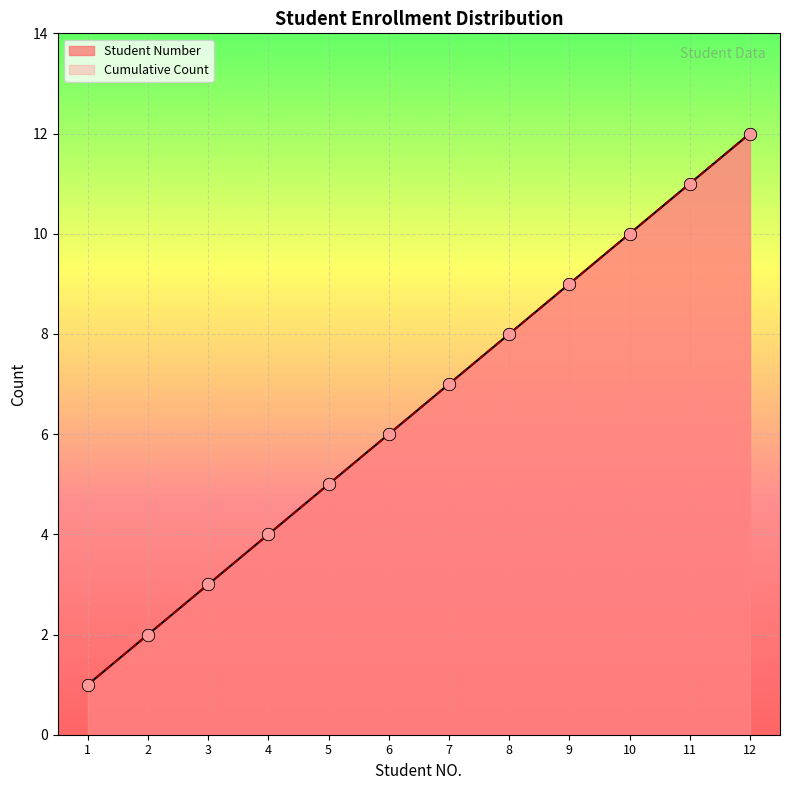

At which category is the sum across all series the highest?

12